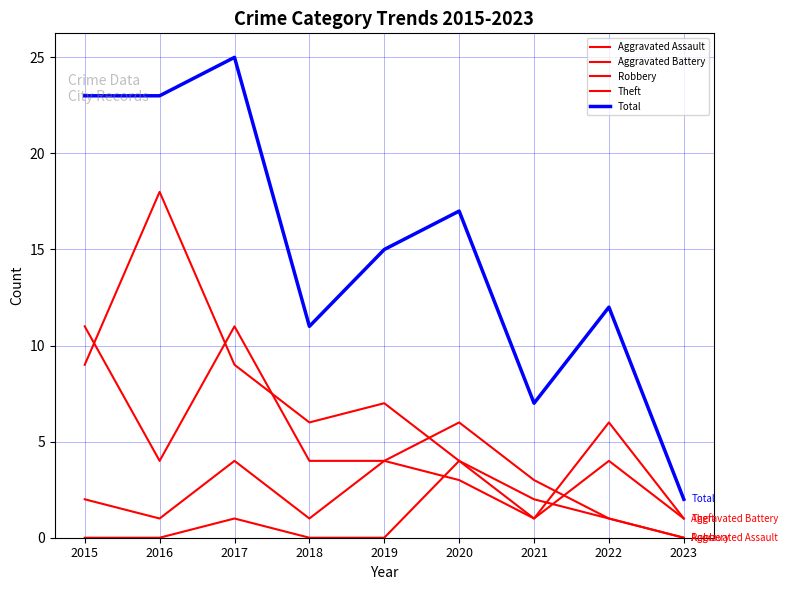

Is this an area chart (filled region under the line)?

No